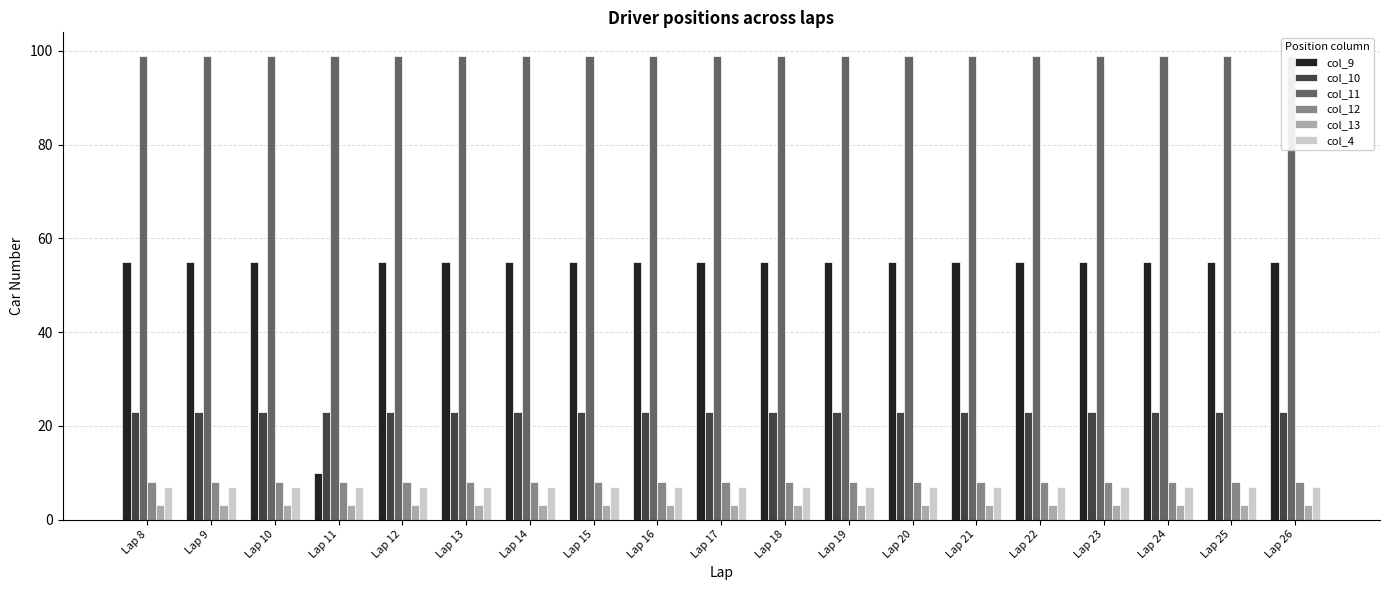

Which has a higher value, Lap 18 or Lap 16?

Lap 18